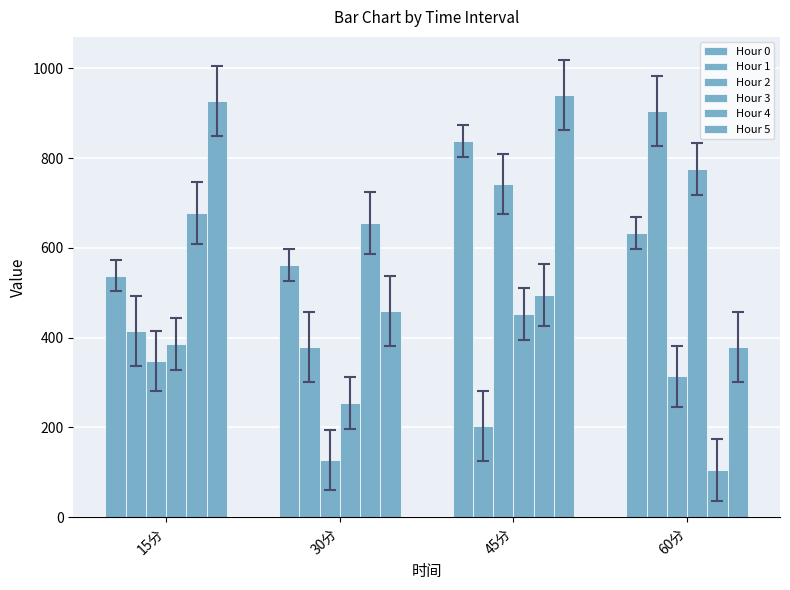

The value of Hour 3 at 15分 is 385.4. True or false?

True